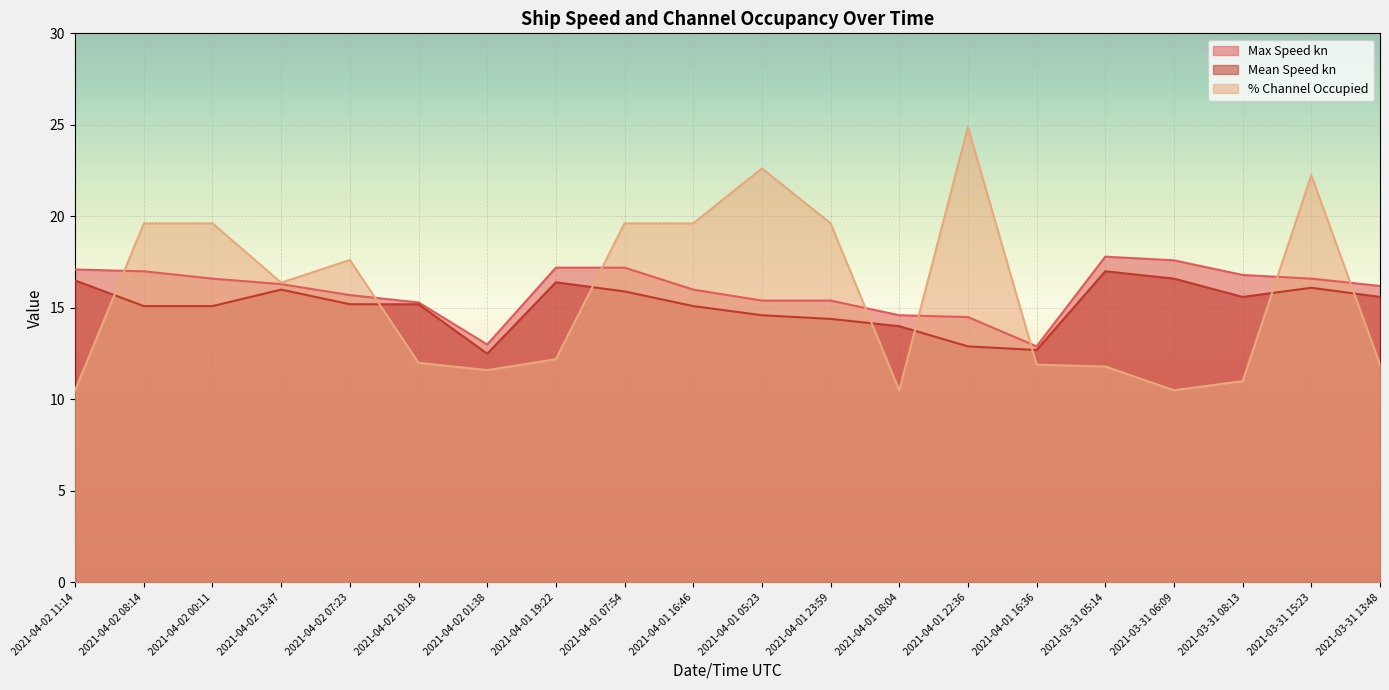

Which series has the largest range (max minus min)?

% Channel Occupied